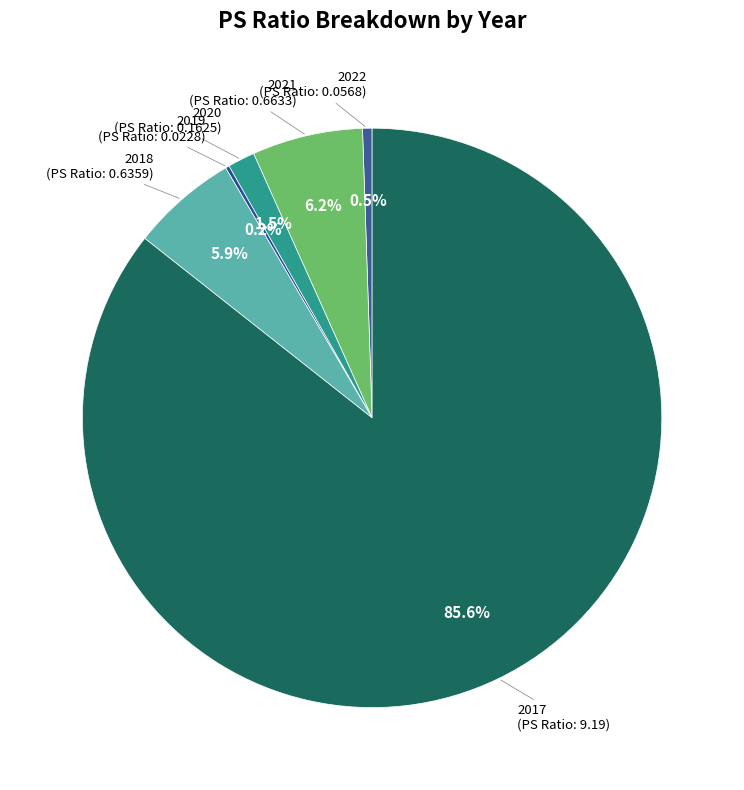

What portion of the pie excludes 2021?

93.8%